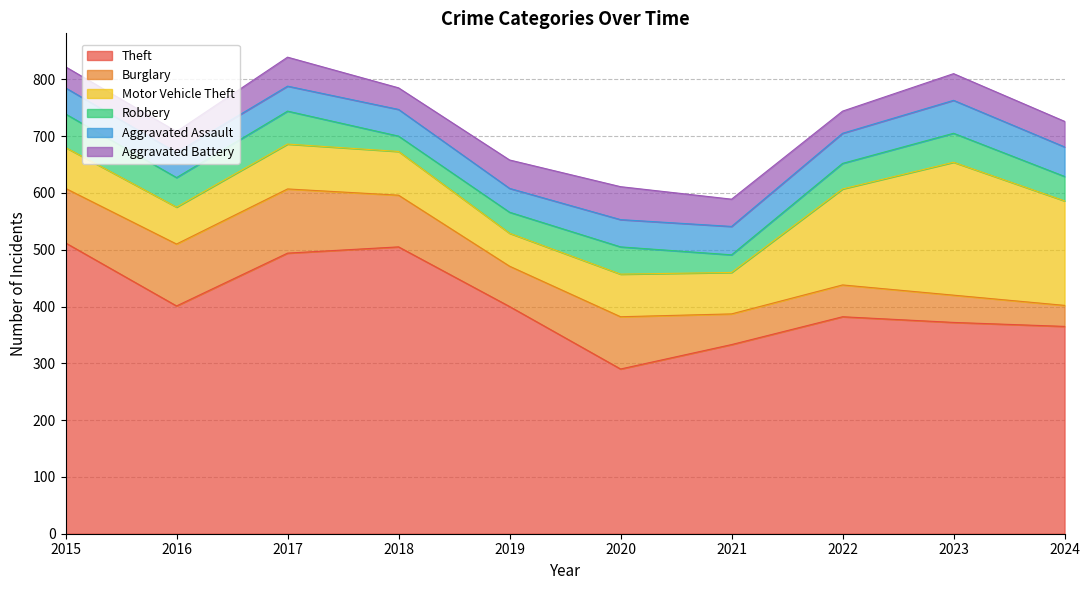

Between 2017 and 2018, which series saw the biggest shift?

Robbery